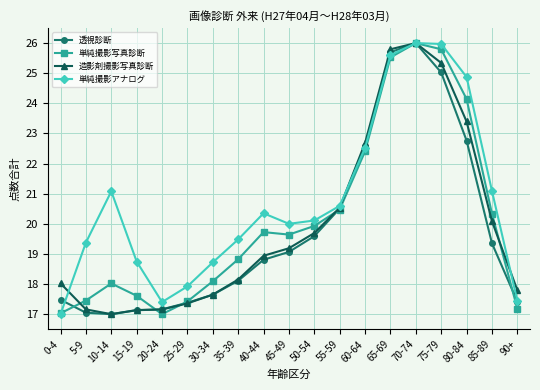

Is this an area chart (filled region under the line)?

No